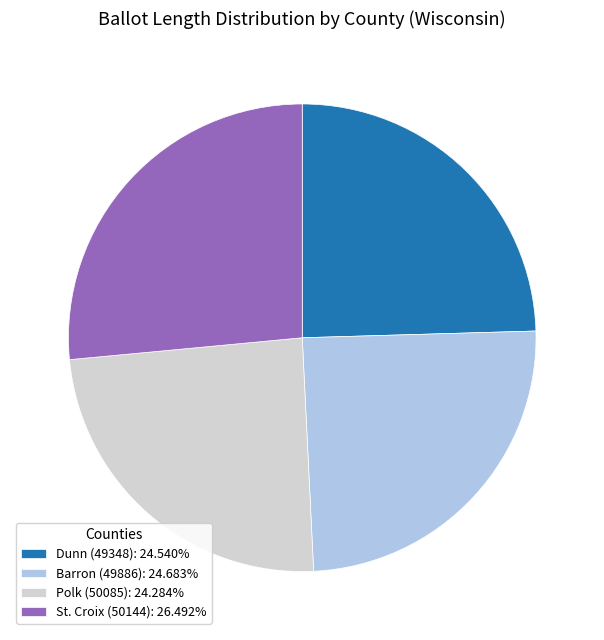

Does Polk (50085): 24.284% account for over 50% of the chart?

No